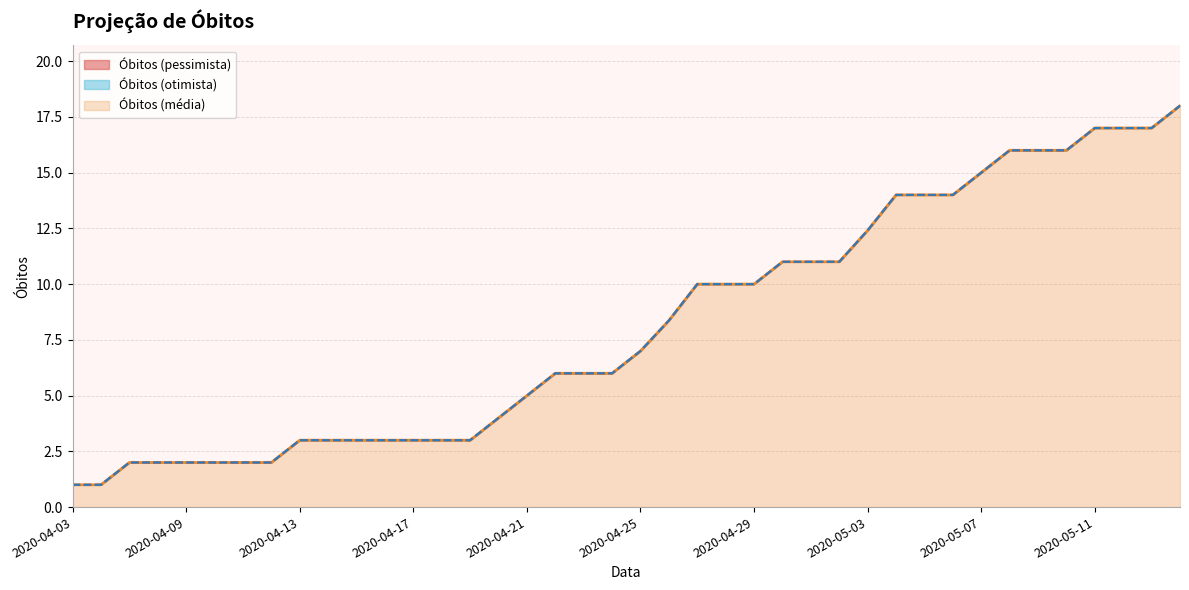

How many data points in Óbitos (otimista) are above 7?

19